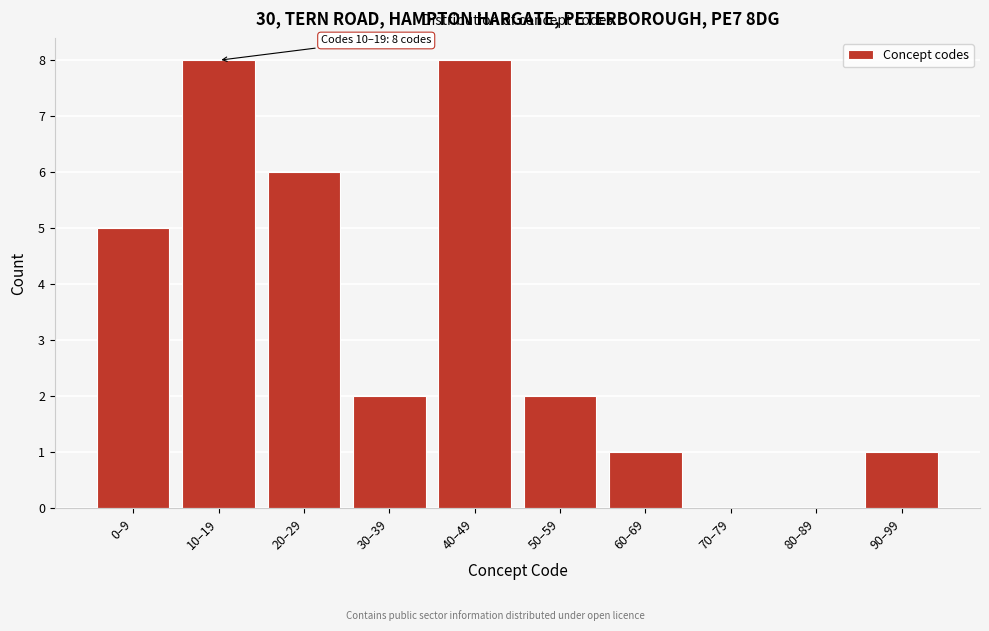

Reading right to left, transcribe all the data shown in this chart.

90–99=1	80–89=0	70–79=0	60–69=1	50–59=2	40–49=8	30–39=2	20–29=6	10–19=8	0–9=5